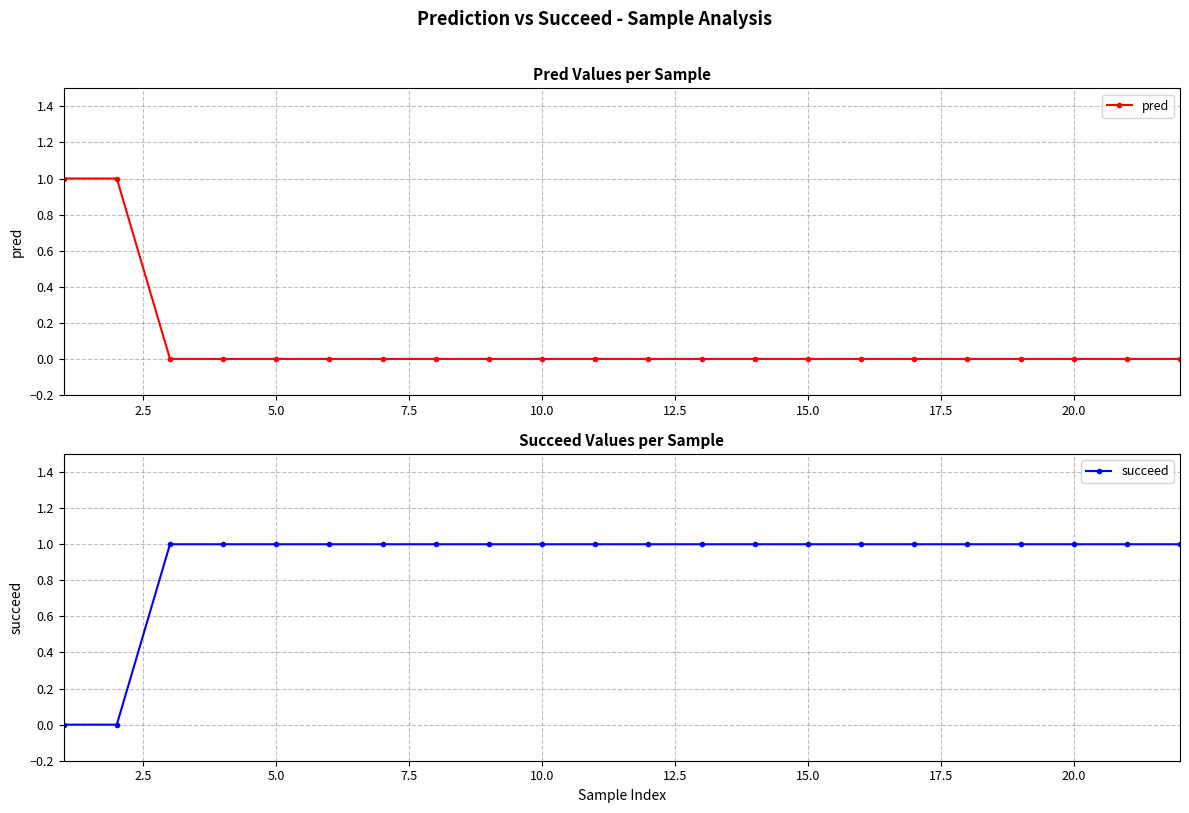

The pred series shows 1 at 20.0. True or false?

False